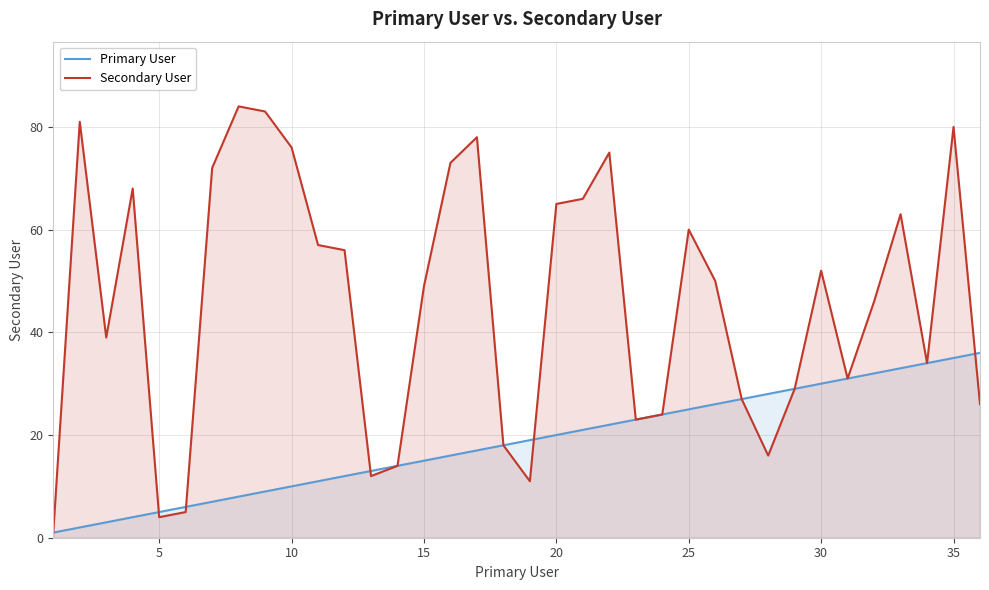

What is the maximum value for Secondary User?

84